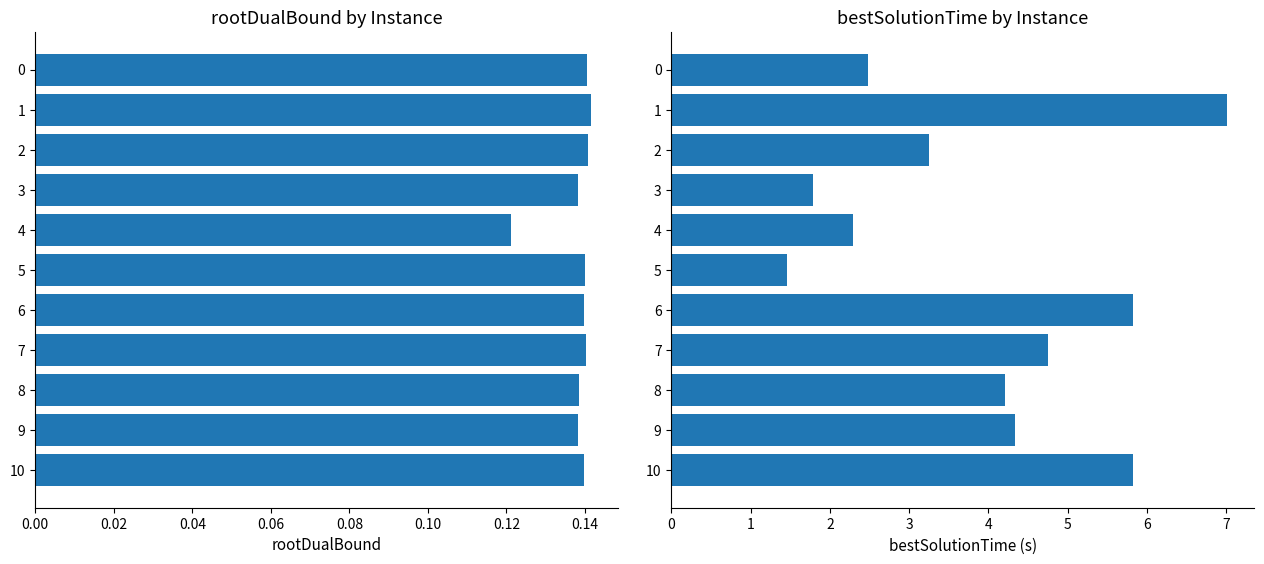

Count the number of data series in this chart.

2